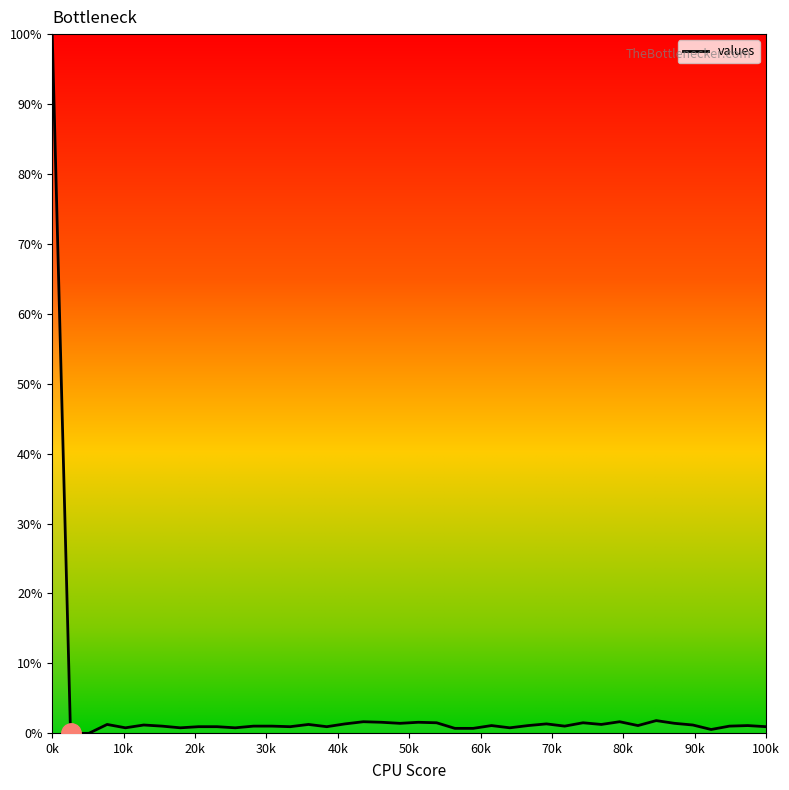

What is the difference between the maximum and minimum values?

100.0